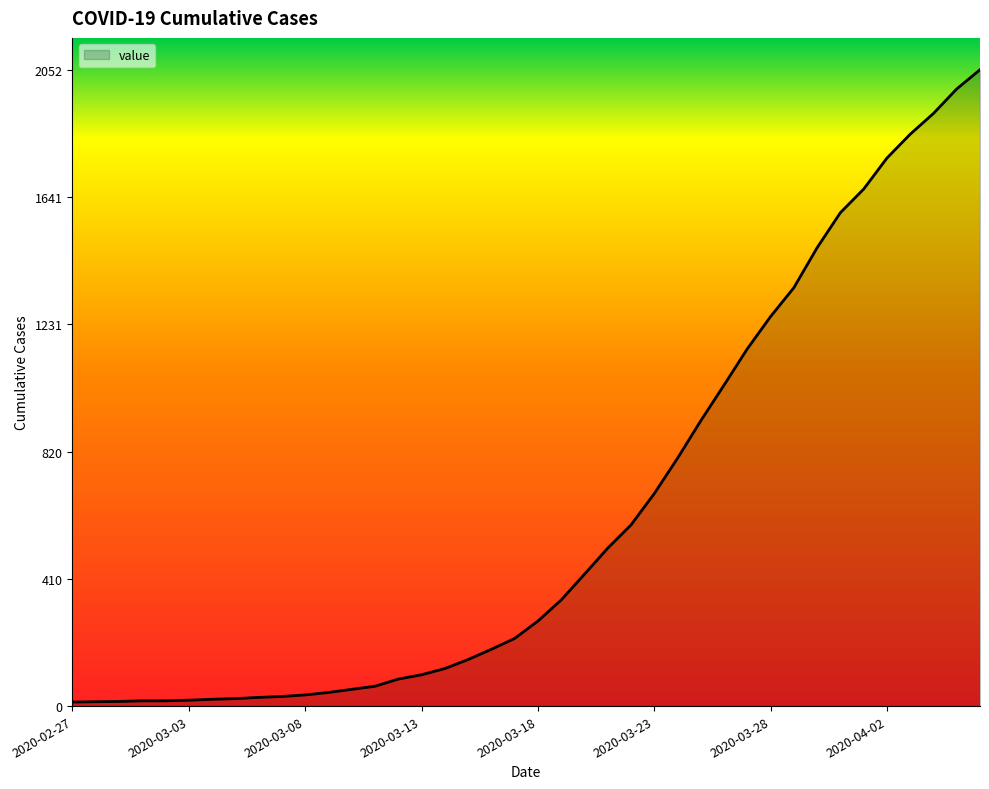

What is the difference between the maximum and minimum values?

2039